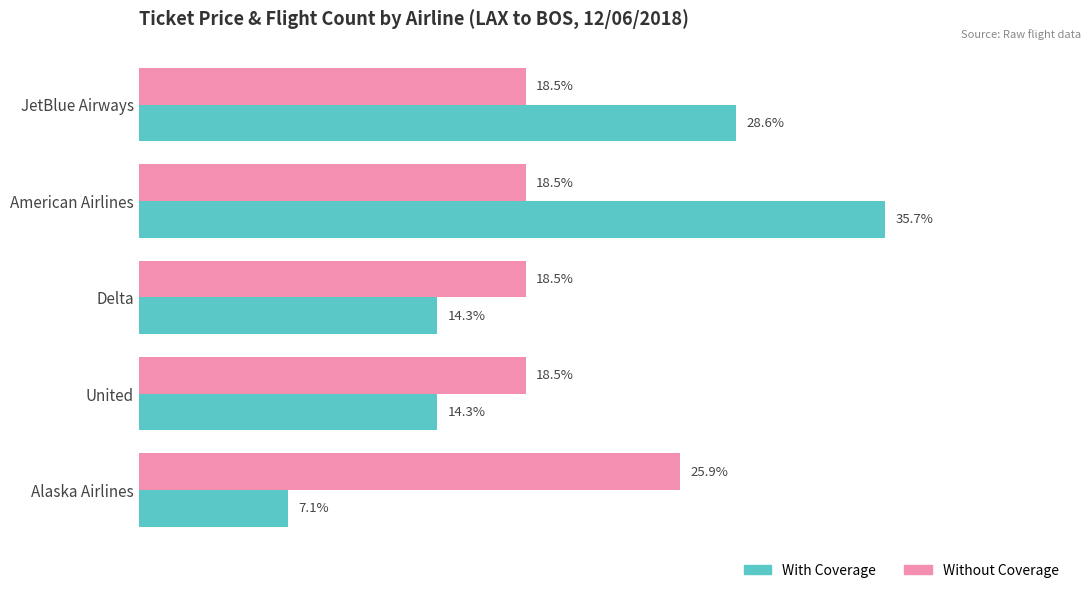

At which category is the sum across all series the highest?

American Airlines